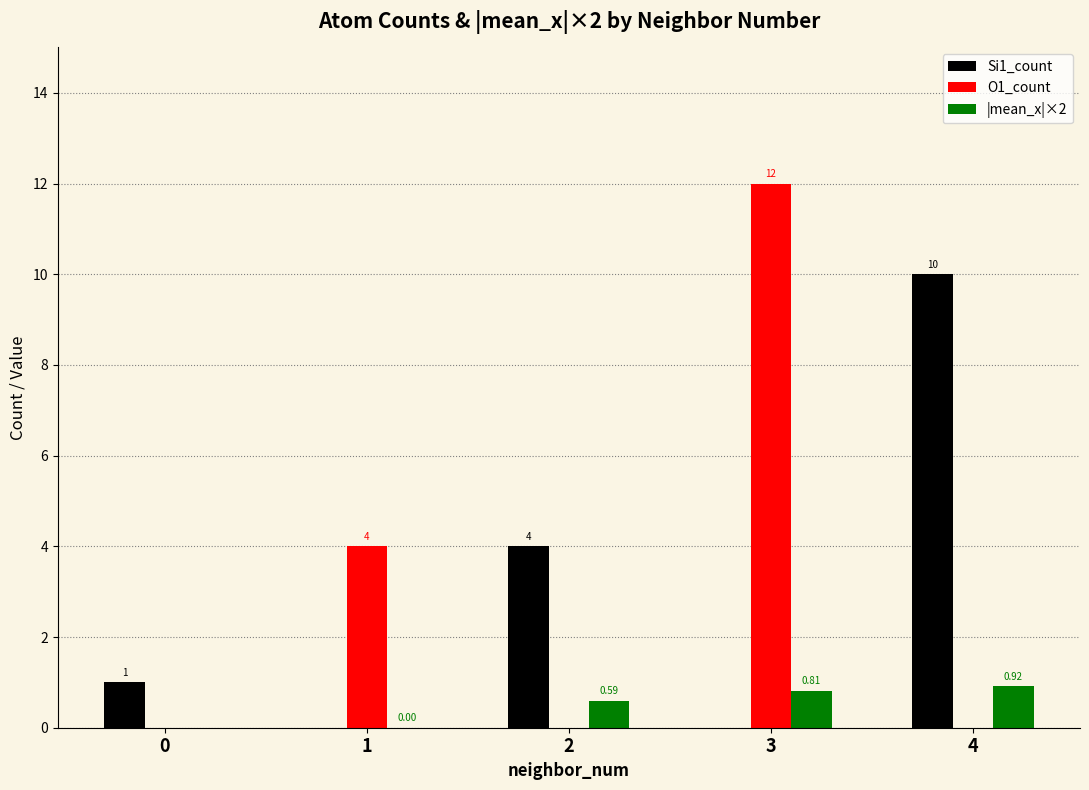

Which series has the widest spread of values?

O1_count